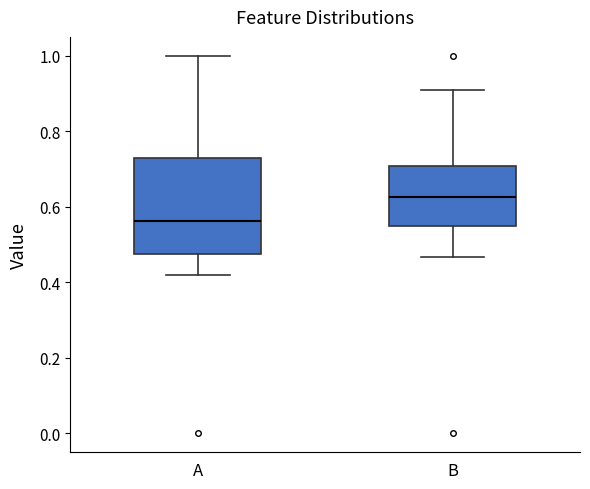

Which box is the tallest, from its lower edge to its upper edge?

A